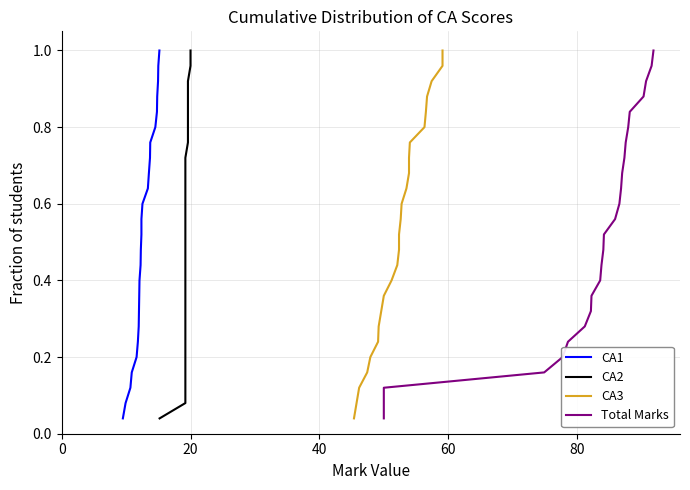

True or false: CA3 has a value of 1.1 at 18.

False